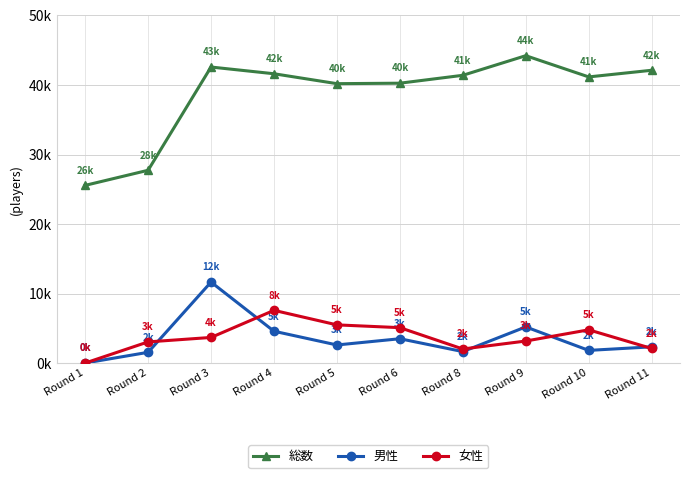

Is this an area chart (filled region under the line)?

No